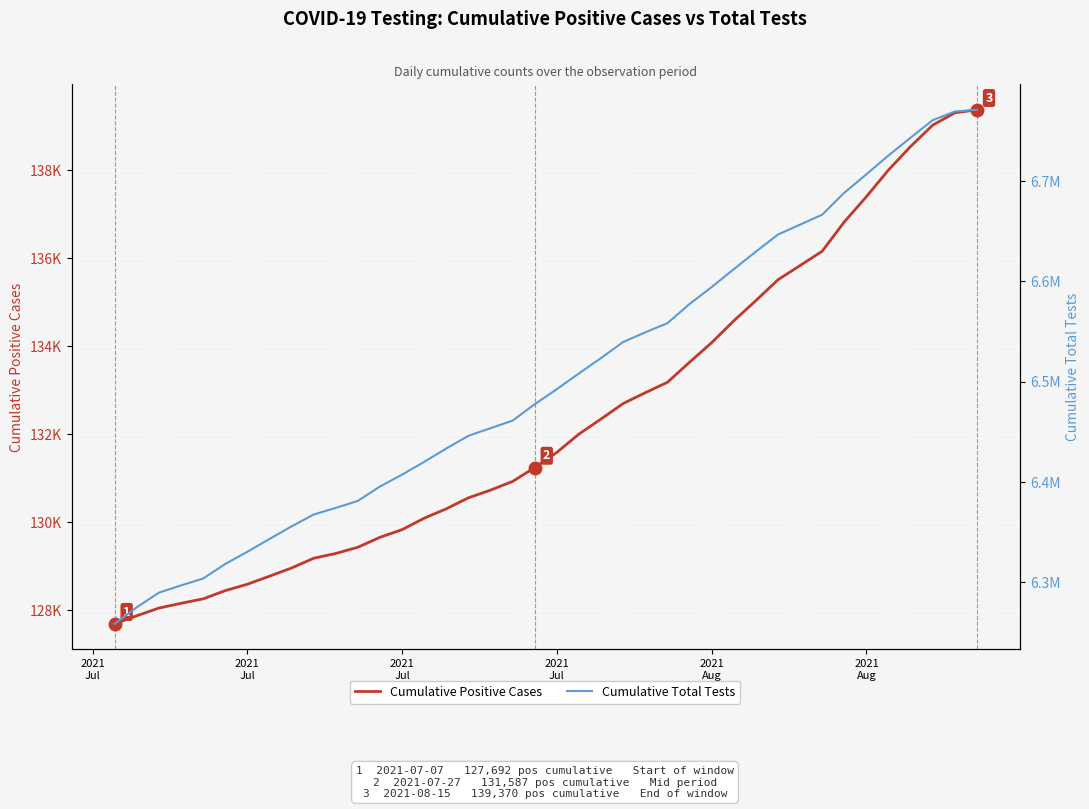

True or false: Cumulative Total Tests and Cumulative Positive Cases intersect in this chart.

False